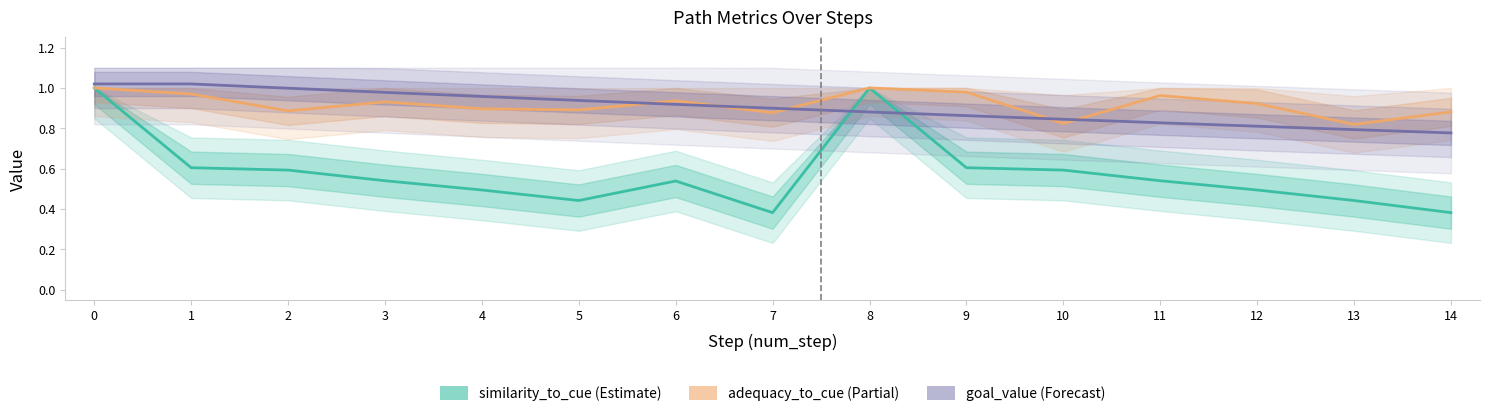

What are all the series names shown in the legend?

similarity_to_cue, adequacy_to_cue, goal_value